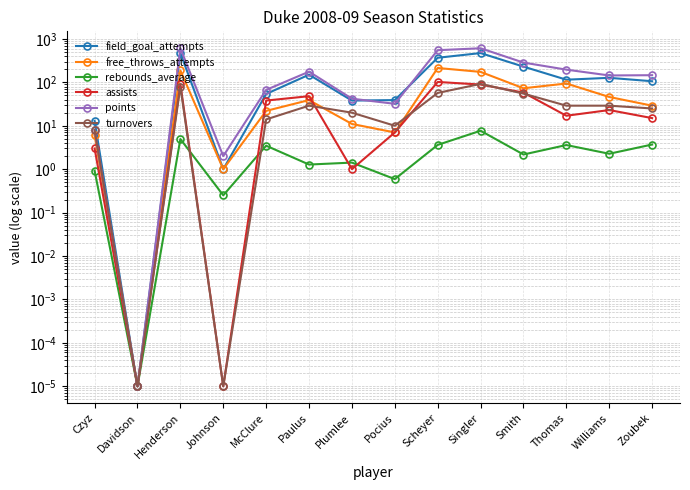

Which series has the largest total across all categories?

points